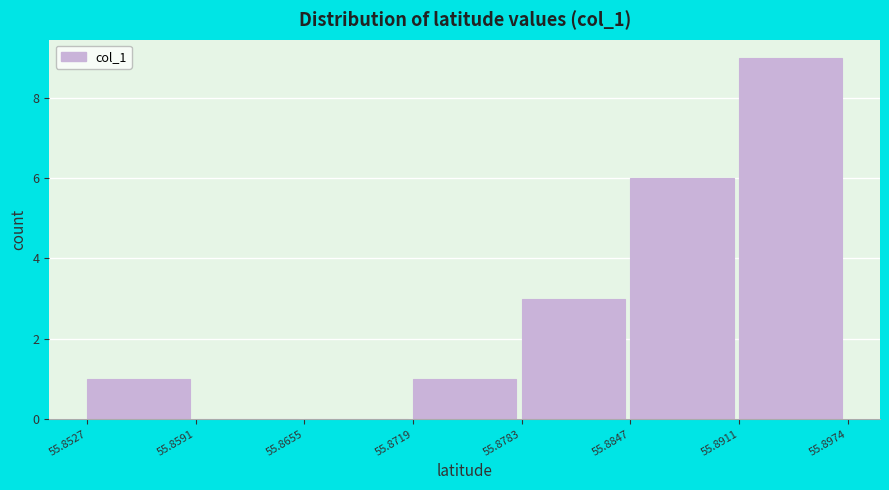

Reading left to right, transcribe this chart: for each bar, give the range it covers on the x-axis and its height. The values are not printed on the chart, so give them approximately, as read against the axis.

55.8527 to 55.8591: 1
55.8591 to 55.8655: 0
55.8655 to 55.8719: 0
55.8719 to 55.8783: 1
55.8783 to 55.8847: 3
55.8847 to 55.8911: 6
55.8911 to 55.8974: 9